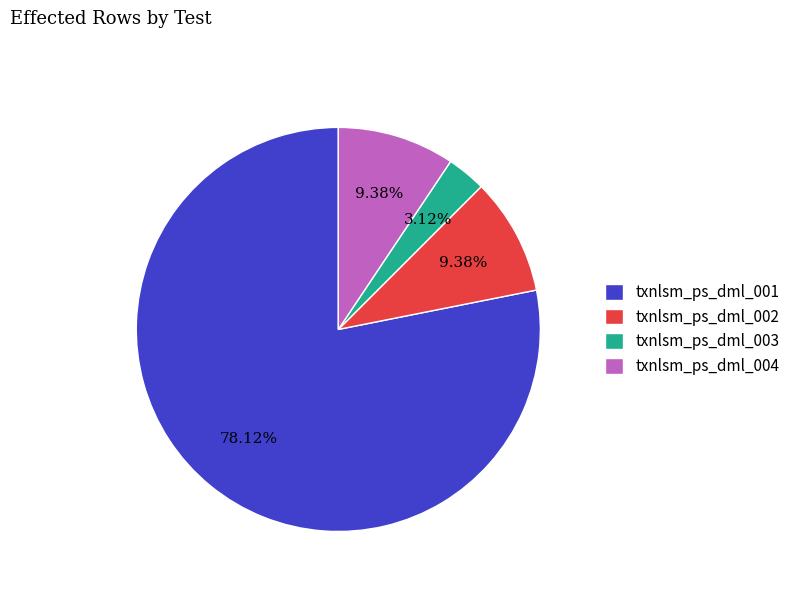

How many slices are in this pie chart?

4